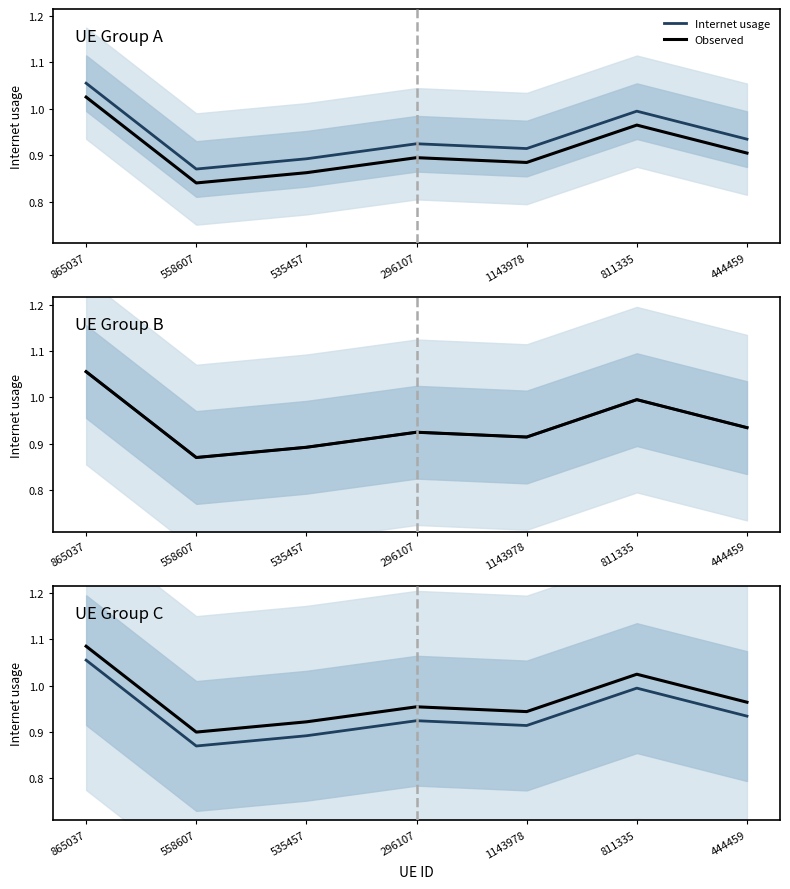

What is the sum of the Observed values at 444459 and 535457?

1.9